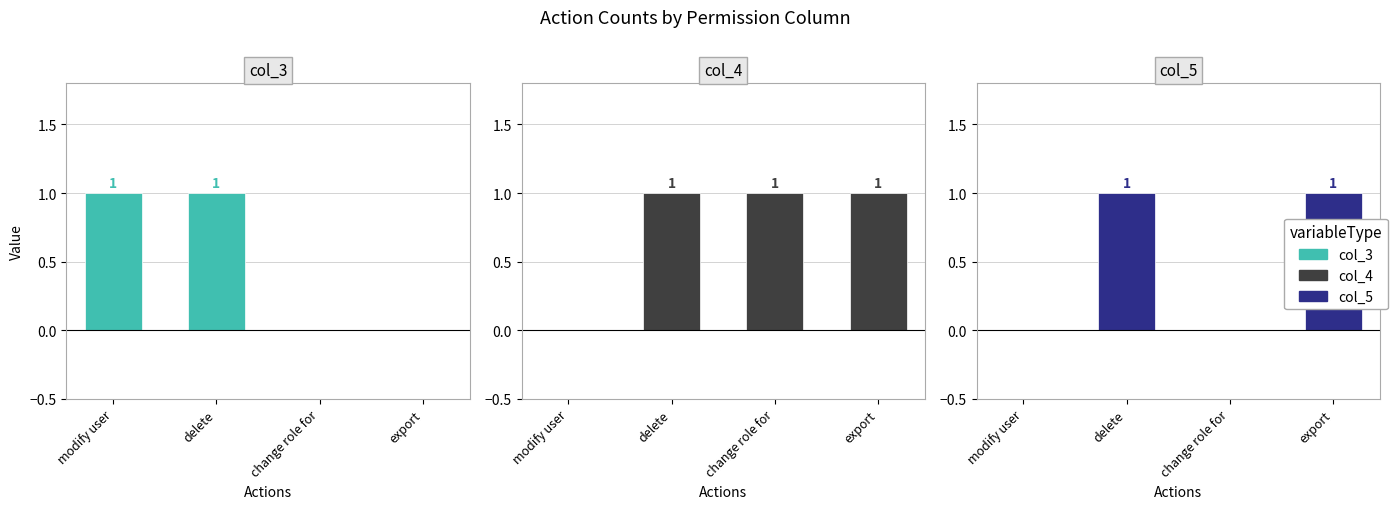

At export, list the series in order from smallest to largest.

col_3, col_4, col_5